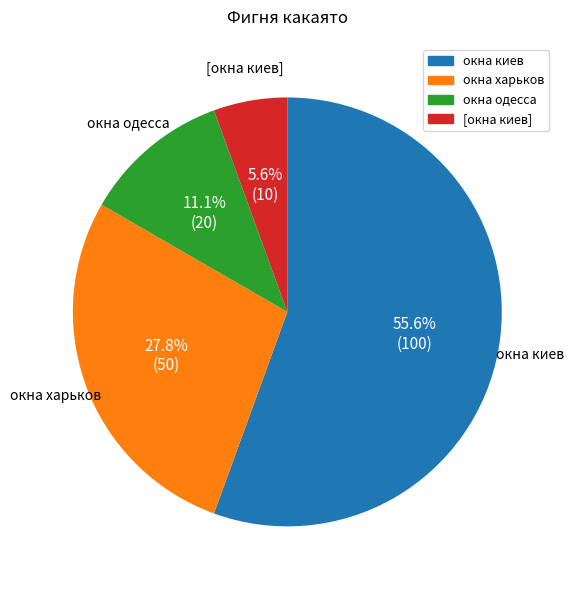

To the nearest percent, what is the difference between the окна киев and [окна киев] slice percentages?

50%